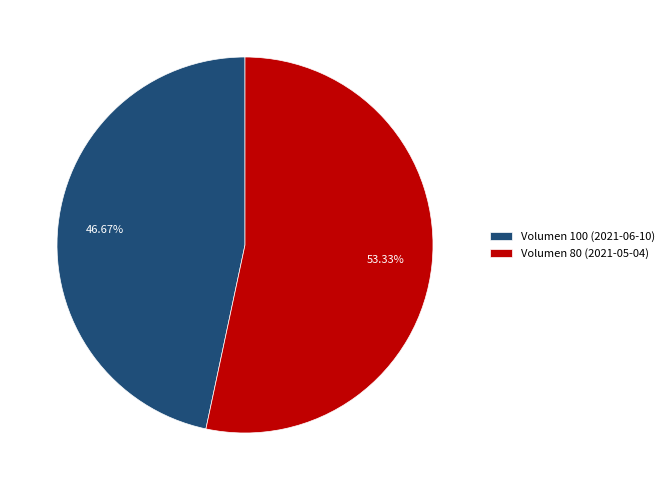

What is the ratio of the value at Volumen 80 (2021-05-04) to the value at Volumen 100 (2021-06-10)?

1.1